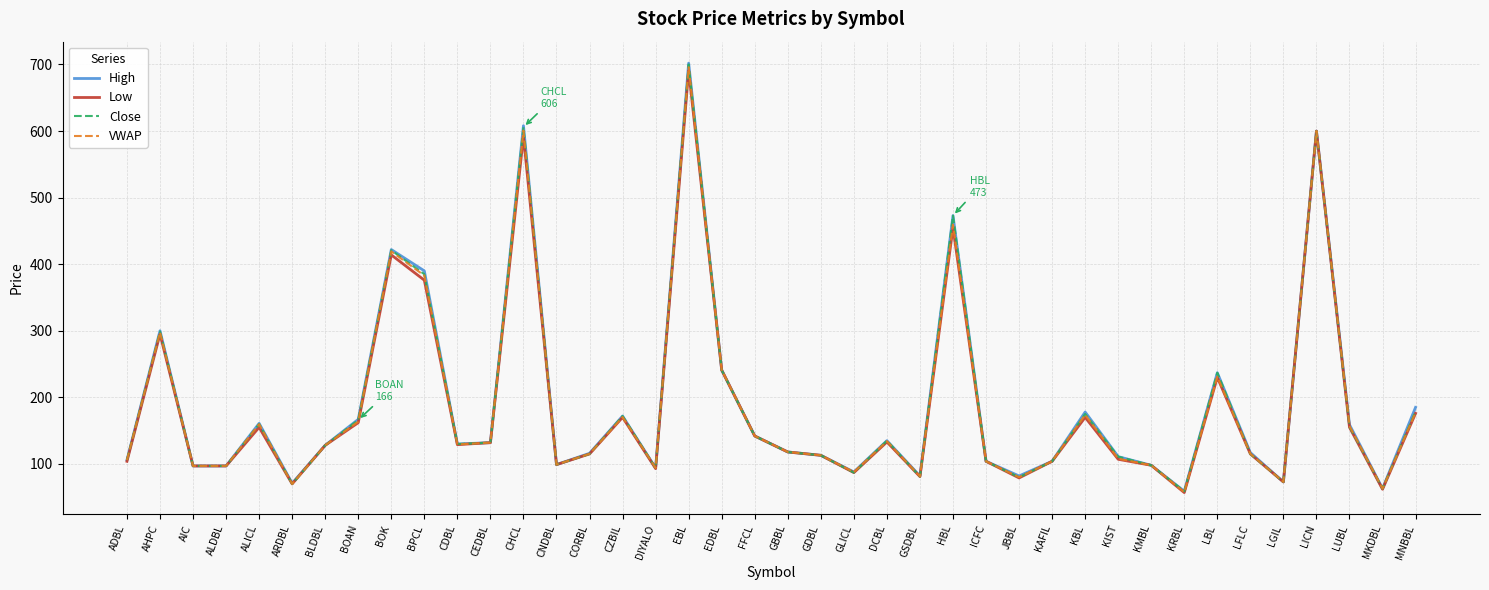

What is the smallest value displayed?

57.0